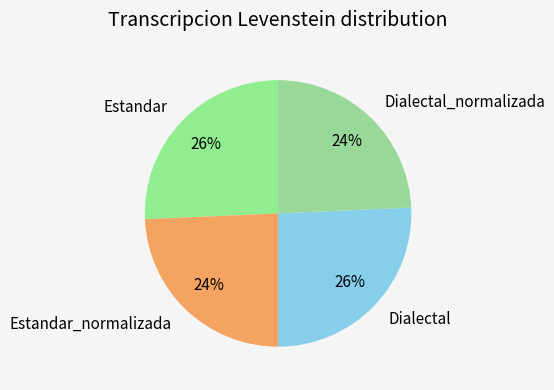

How many segments does this pie chart have?

4